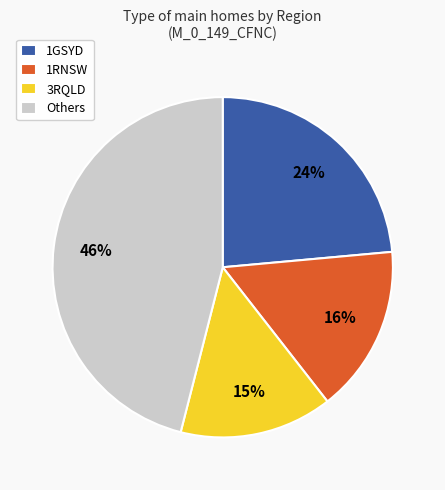

Approximately how many times larger is the value at 1GSYD compared to Others?

0.5